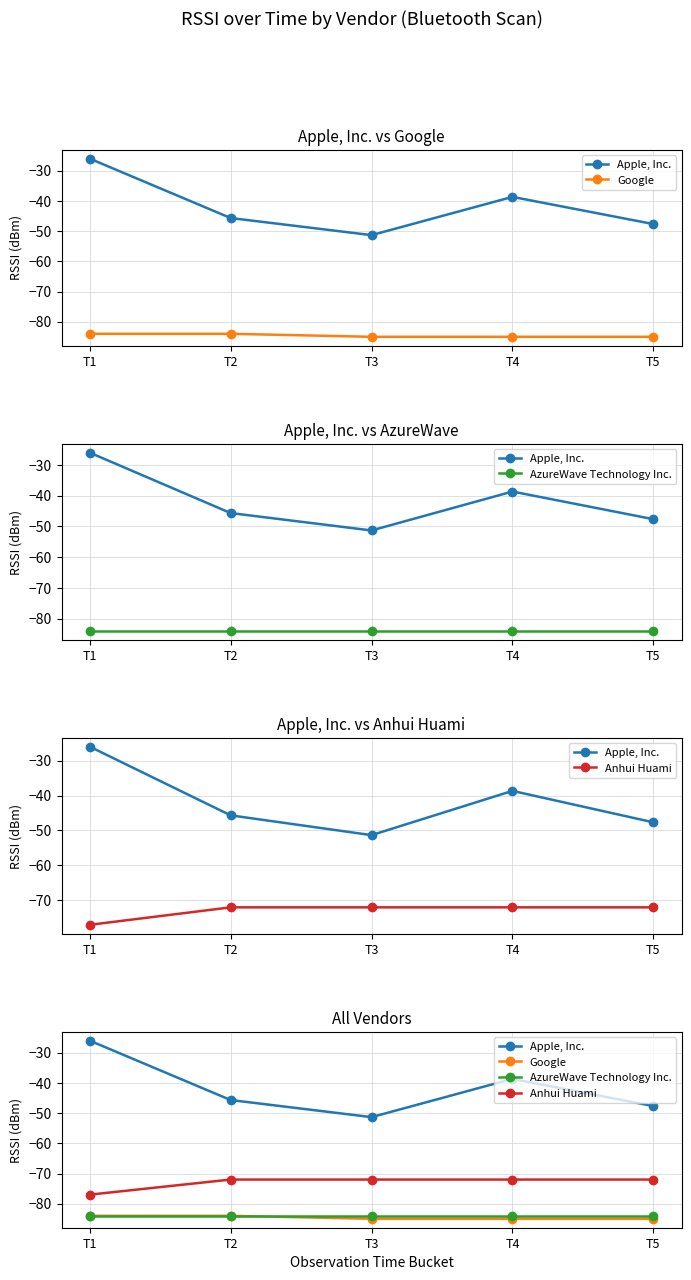

True or false: Anhui Huami and Apple, Inc. intersect in this chart.

False